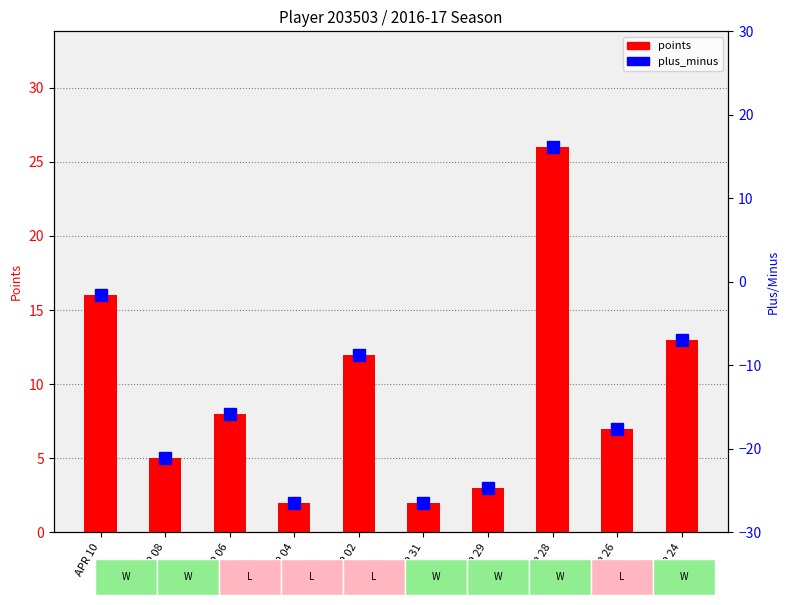

What is the label of the 5th bar from the left?

APR 02